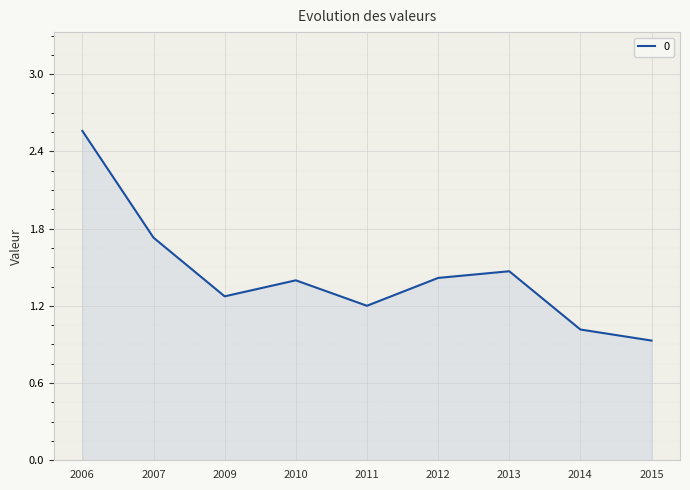

What is the difference between the maximum and minimum values?

1.6